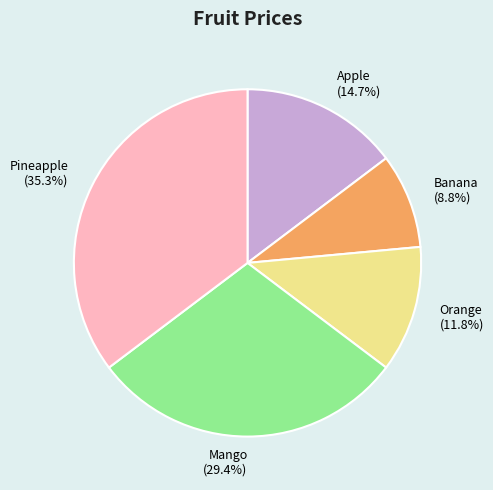

How many segments does this pie chart have?

5